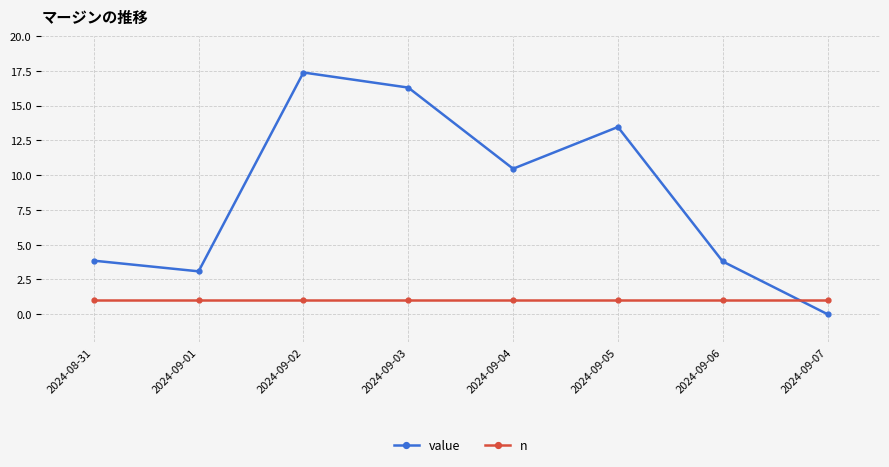

How many lines are shown in the chart?

2